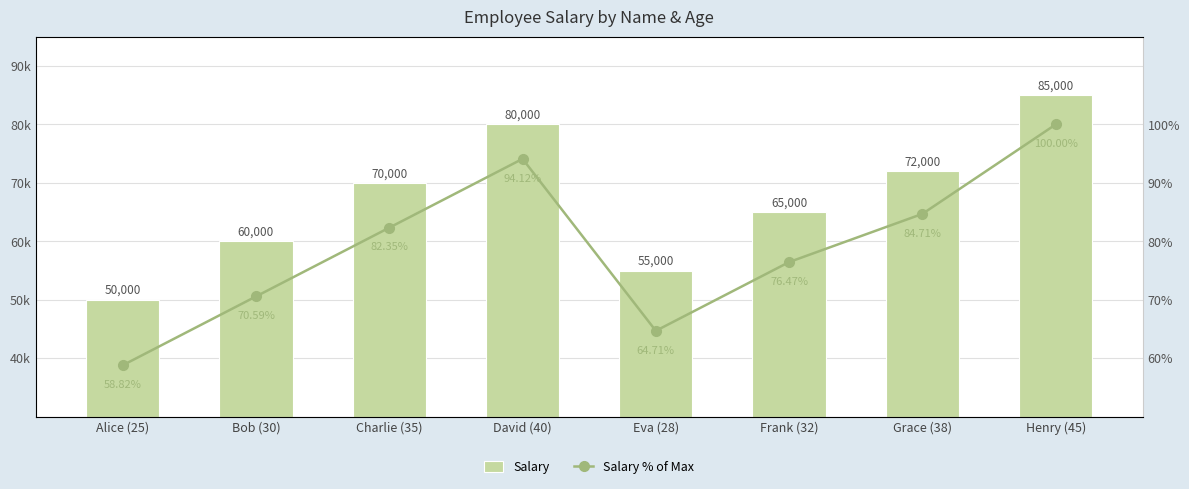

What is the label of the 7th bar from the right?

Bob (30)